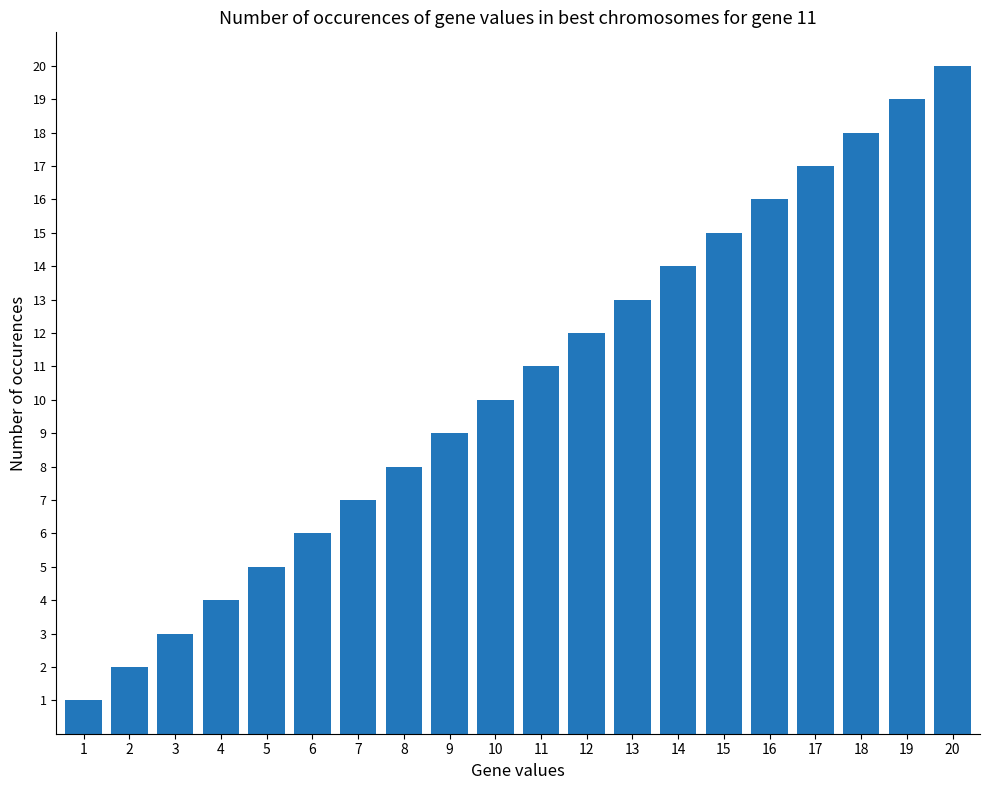

What is the difference between the maximum and second lowest values?

18